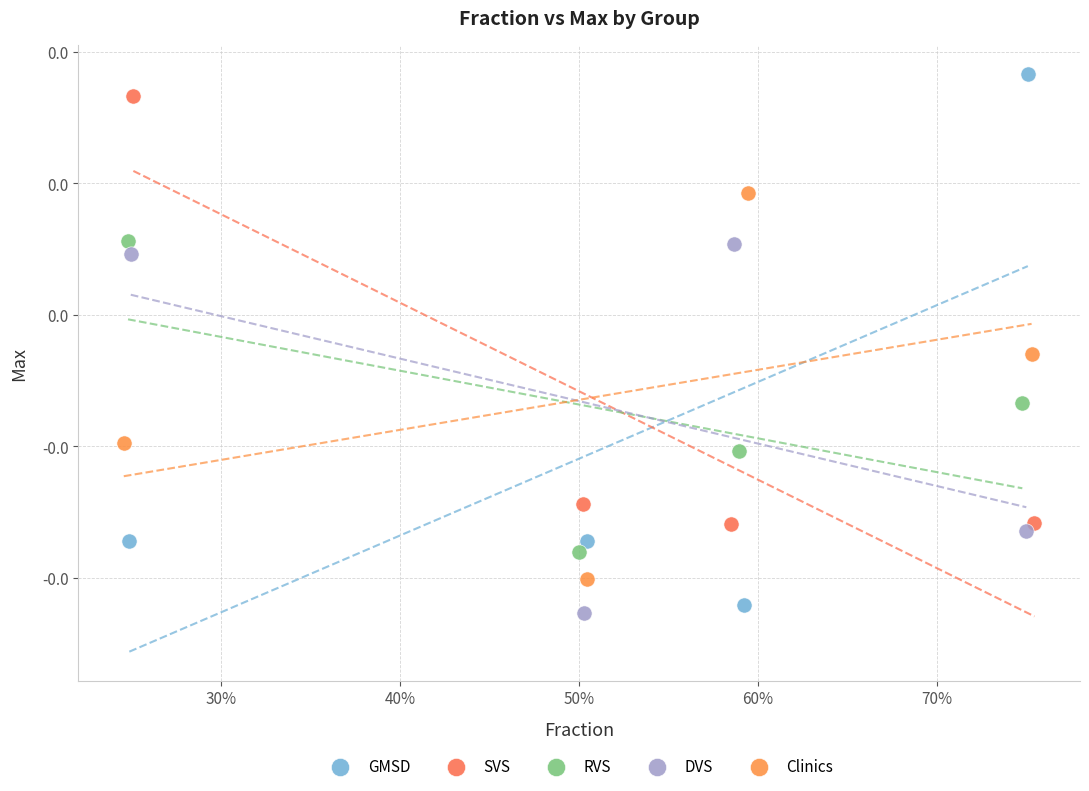

Which series contains the highest Y value?

GMSD